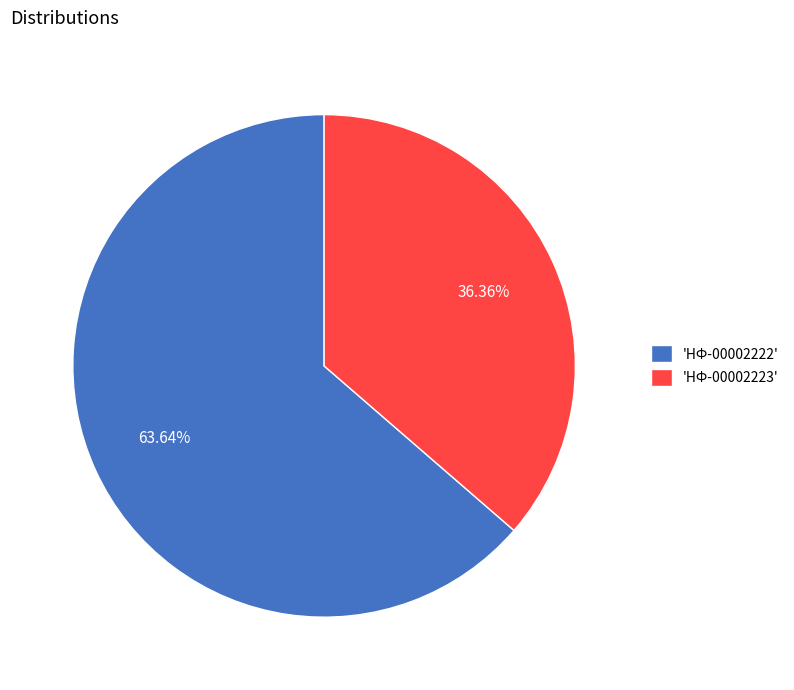

Is there a majority slice in this chart?

Yes